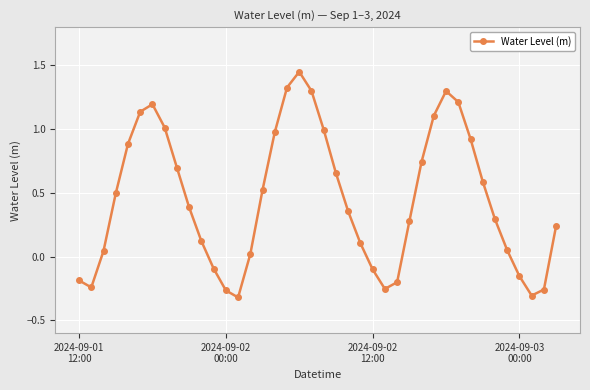

What is the difference between the maximum and minimum values?

1.8